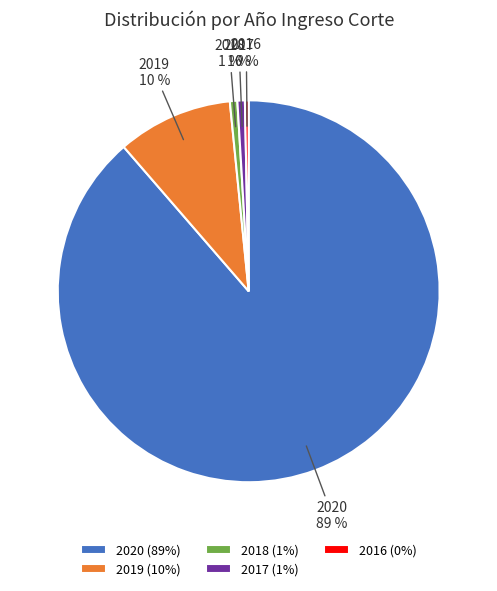

To the nearest percent, what percentage of the pie is 2018?

1%